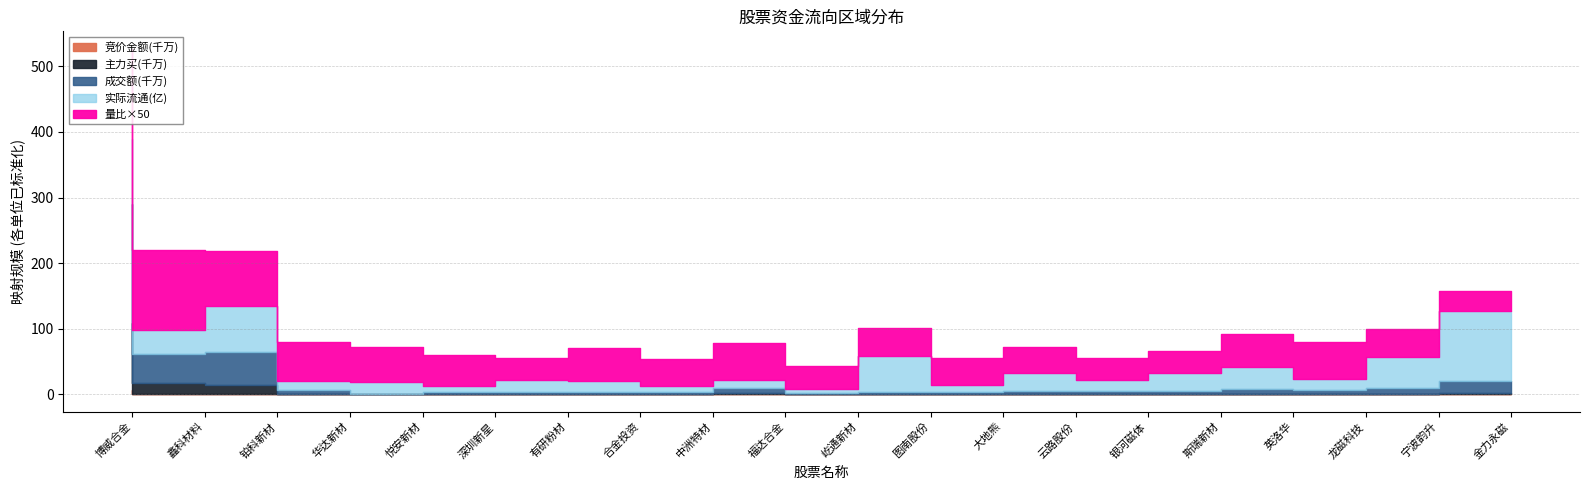

In 成交额, how many points are higher than both neighbors (excluding endpoints)?

5